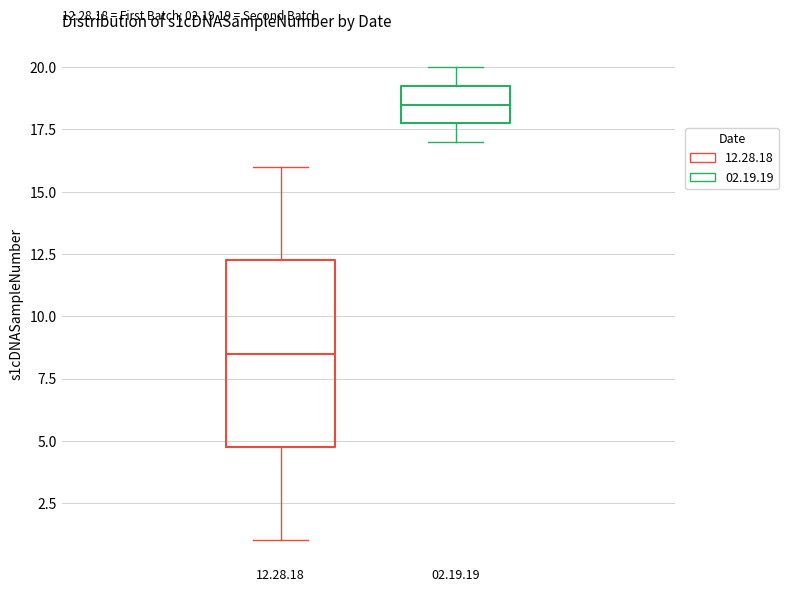

Comparing the boxes themselves (not the whiskers), which one is the tallest?

12.28.18